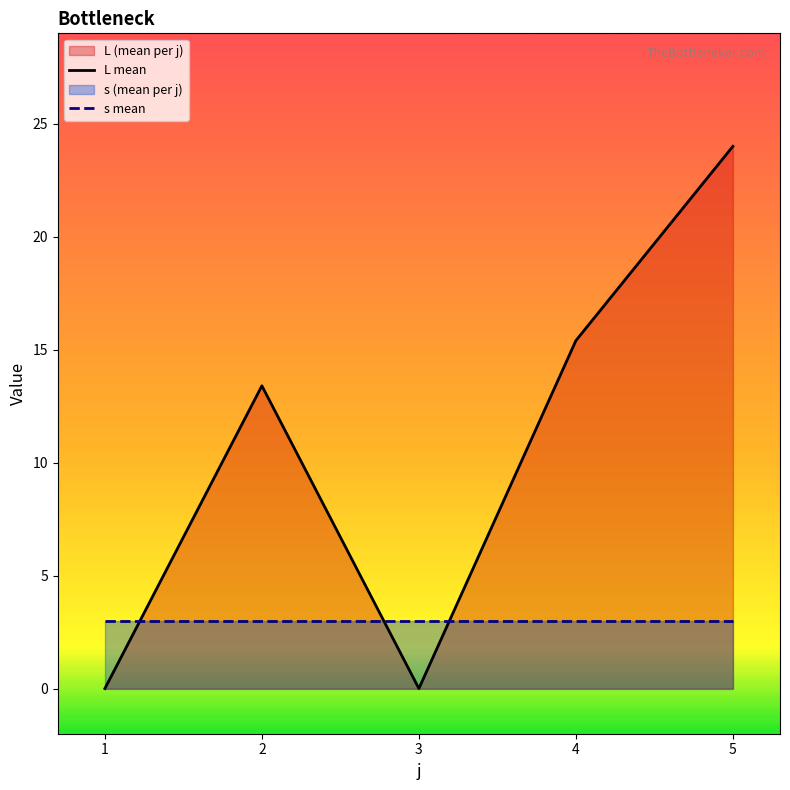

Is it true that s mean equals 3.0 at 3?

True